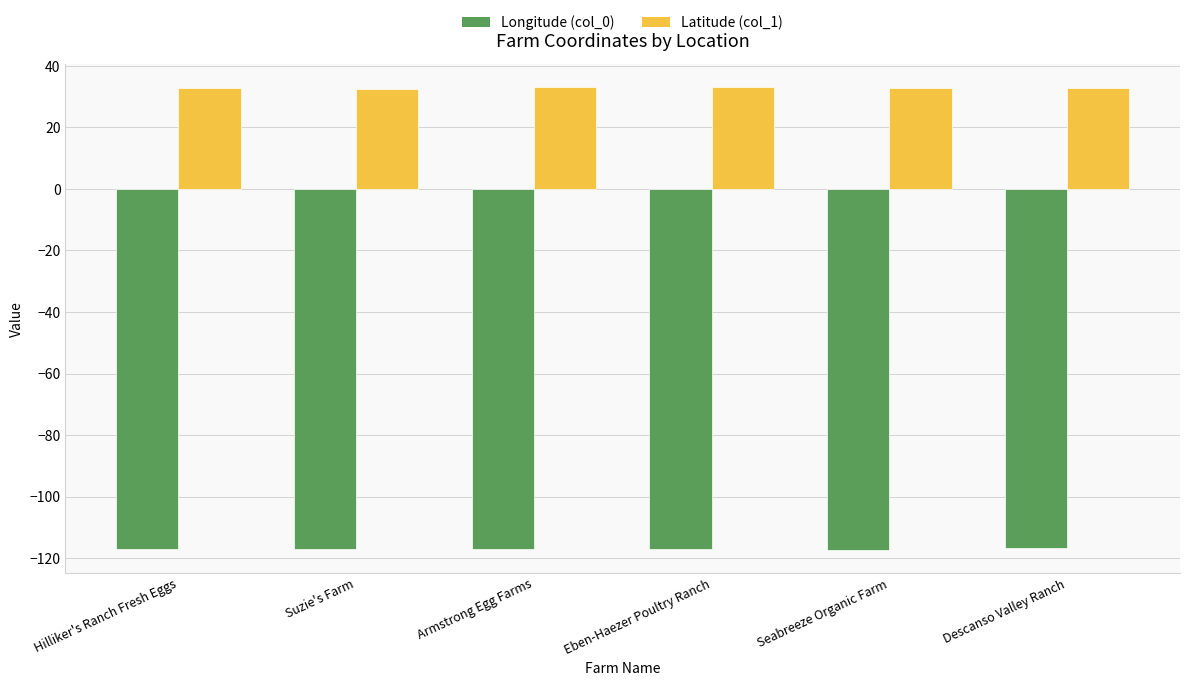

The Latitude (col_1) series shows 46.6 at Descanso Valley Ranch. True or false?

False